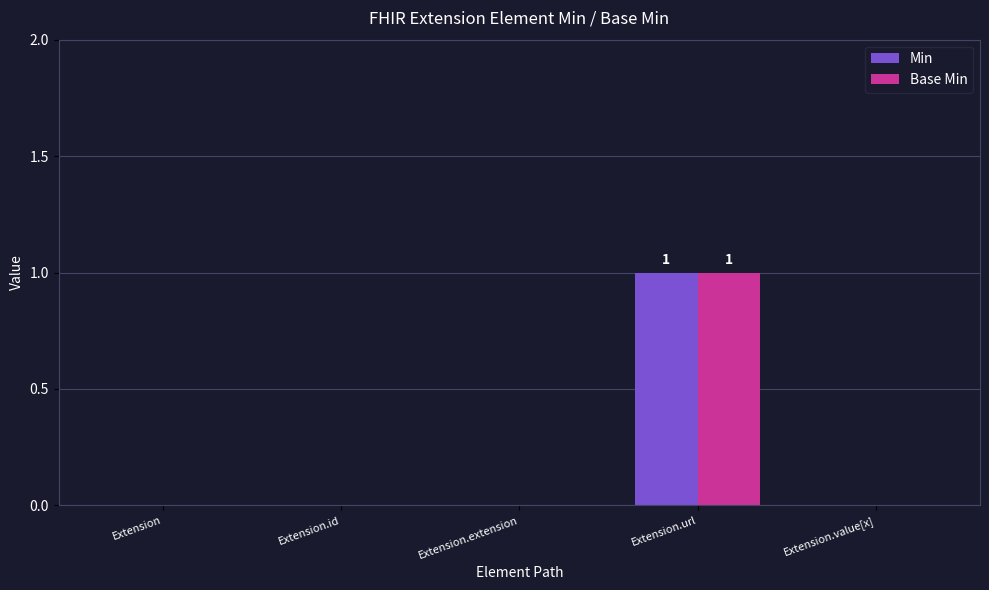

What are all the series names shown in the legend?

Min, Base Min